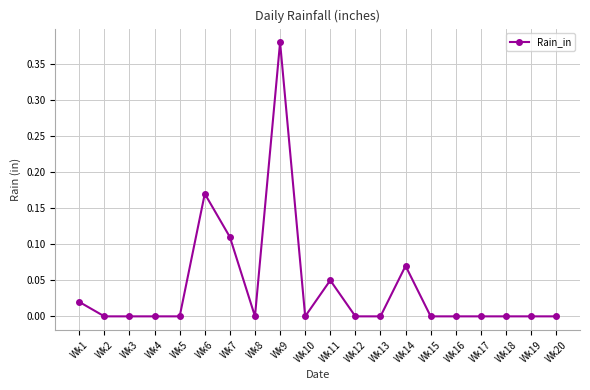

True or false: there are more than 2 points higher than both neighbors.

True